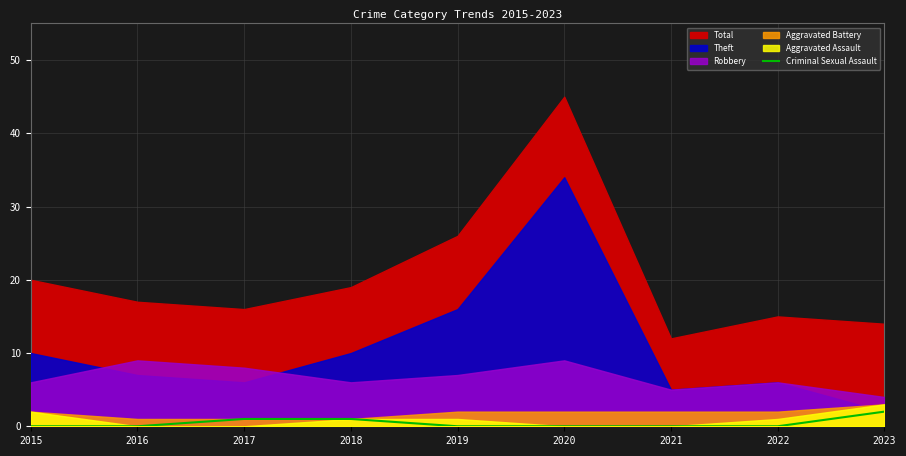

Is it true that Criminal Sexual Assault equals 0 at 2019?

True